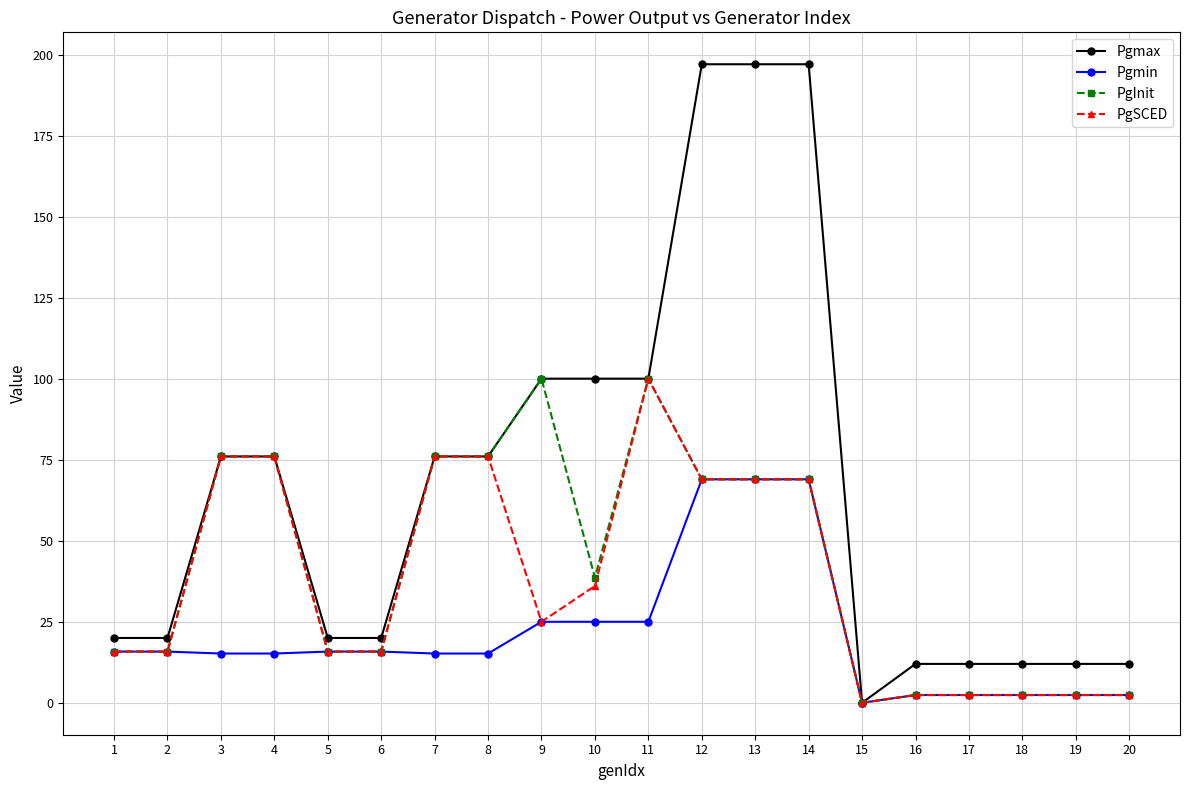

What is the greatest value displayed?

197.0